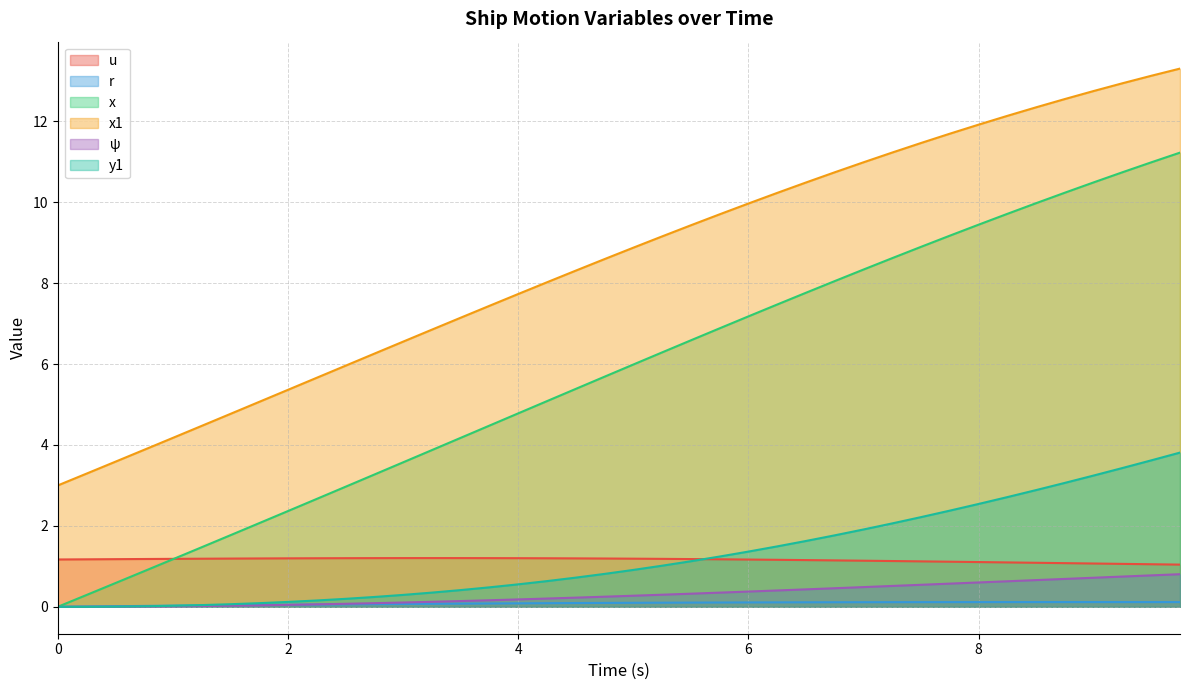

What is the label of the 8th point from the right?

8.0